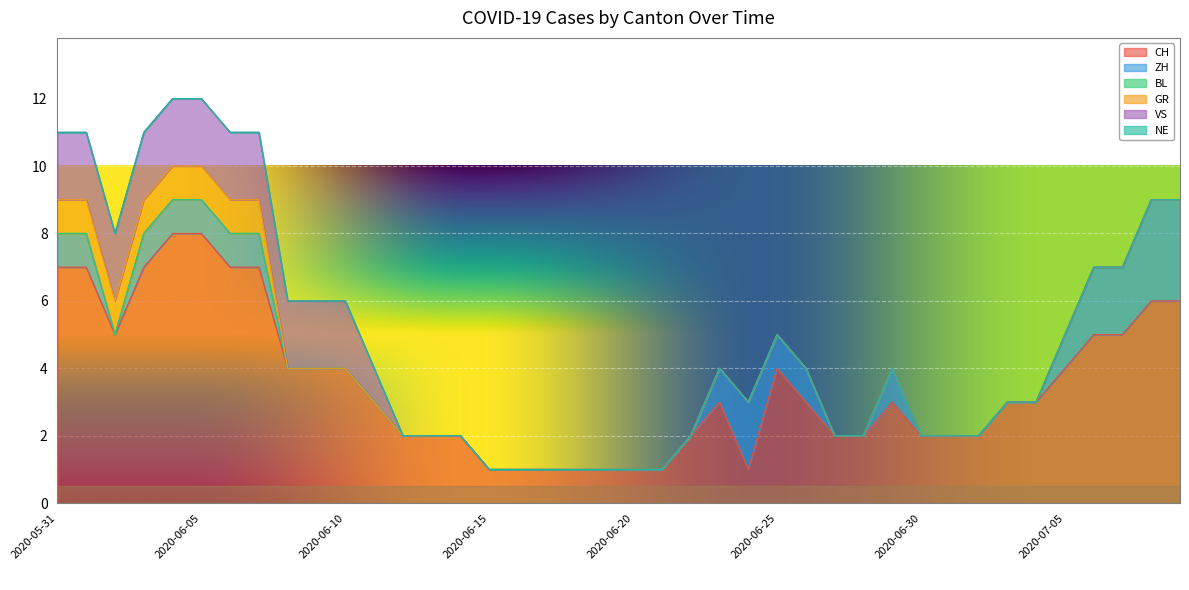

True or false: VS has a value of 1 at 2020-06-10.

False